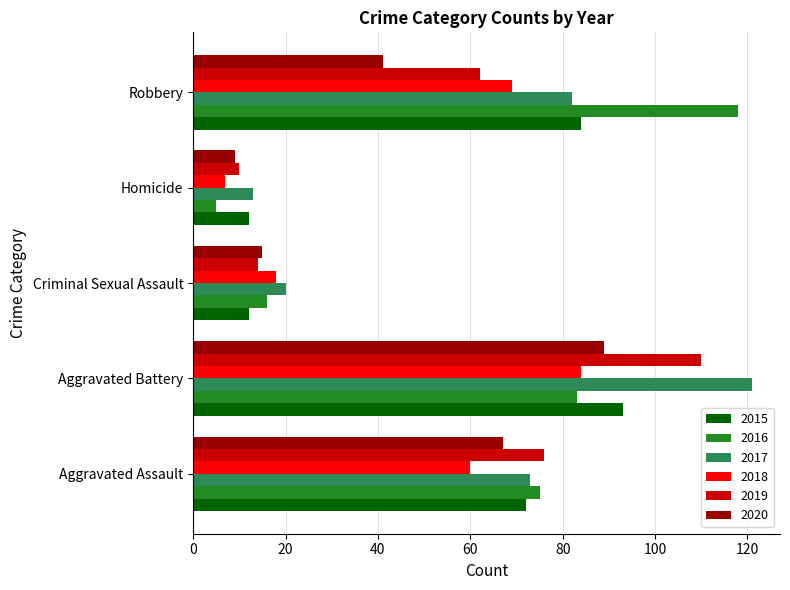

What is the total value across all series at Criminal Sexual Assault?

95